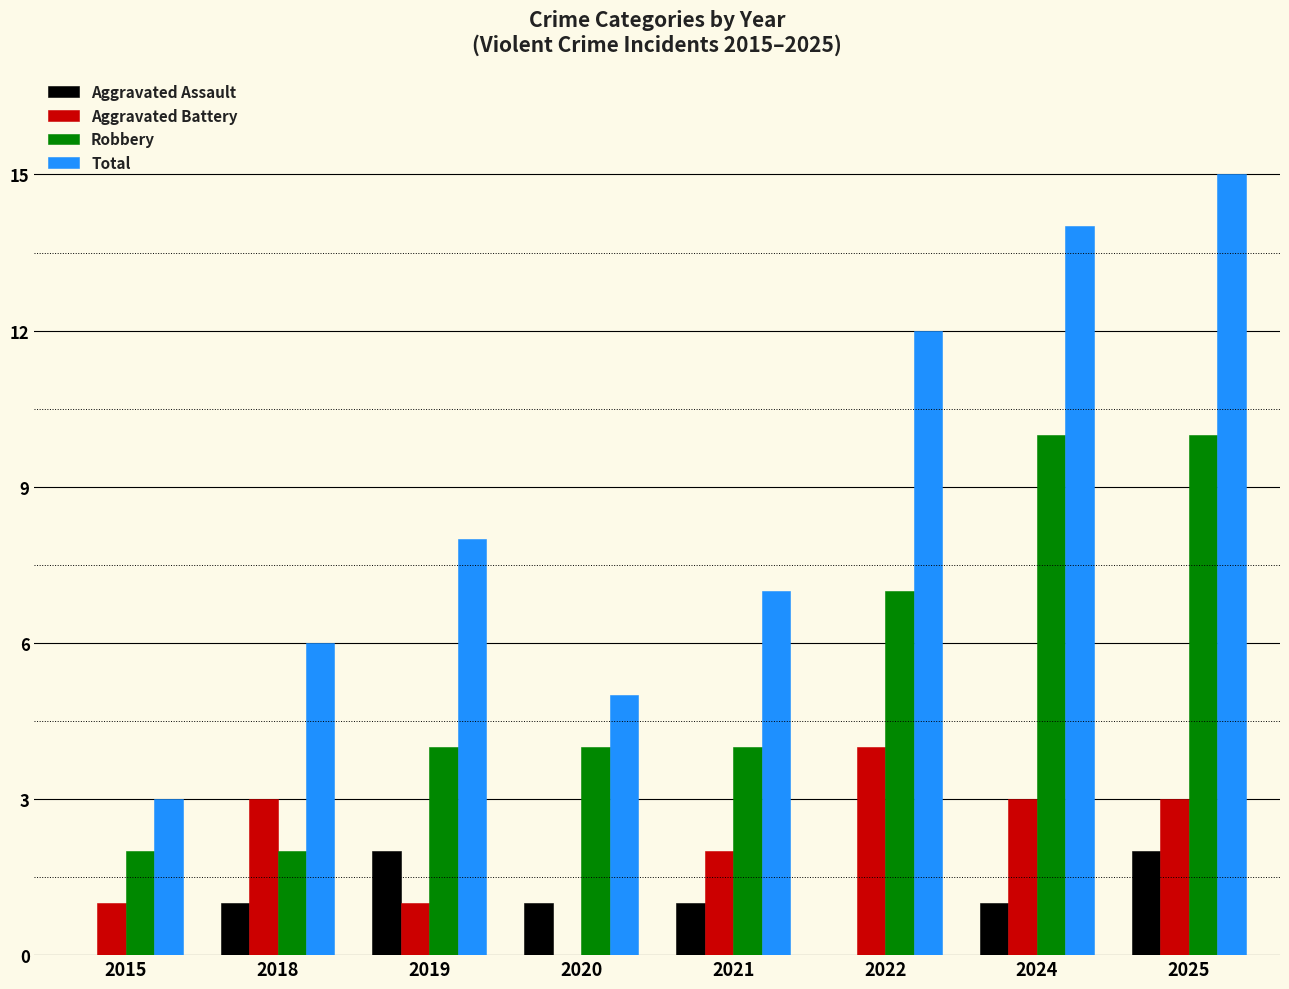

What is the total value across all series at 2025?

30